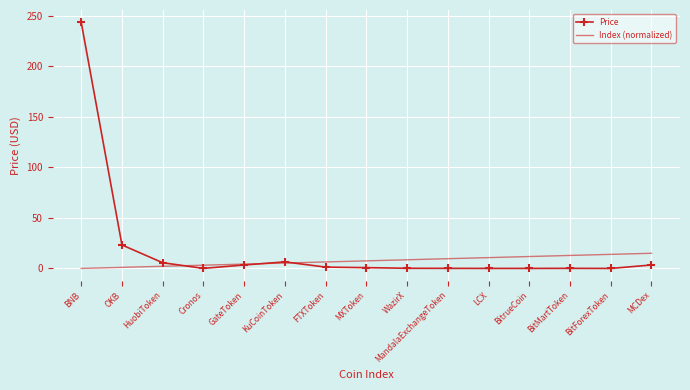

Rank the series by their average value, from lowest to highest.

Index (normalized), Price